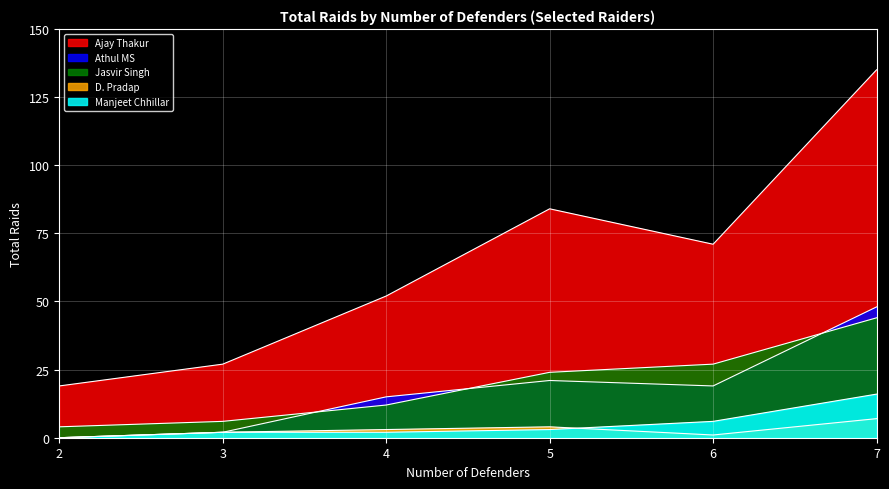

The Jasvir Singh series shows 27 at 6. True or false?

True